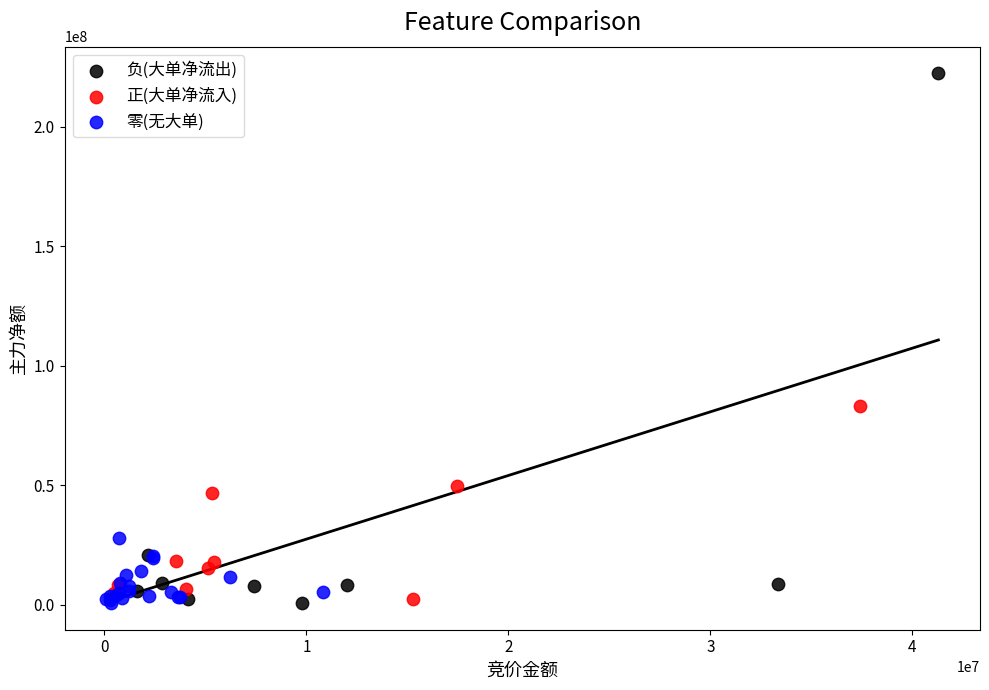

Which series reaches the maximum Y coordinate?

负(大单净流出)